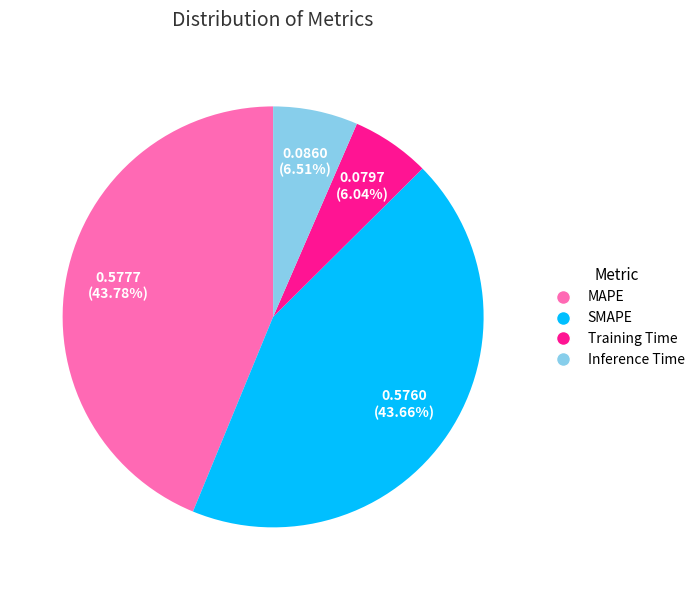

How many segments does this pie chart have?

4